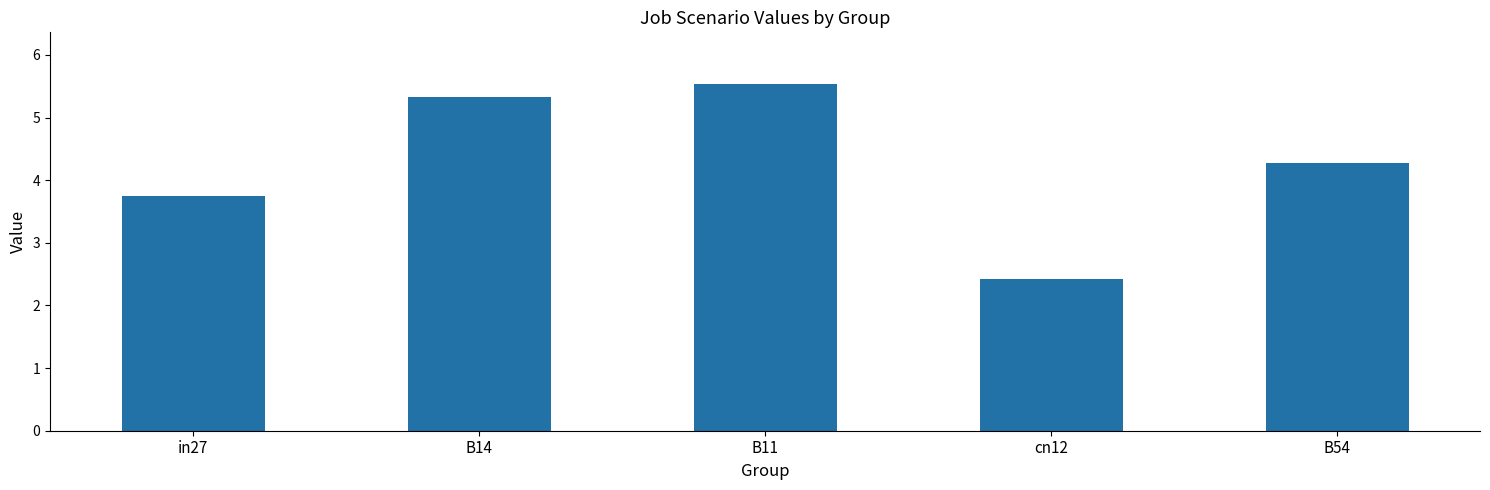

Approximately how many times larger is the value at B54 compared to B11?

0.8